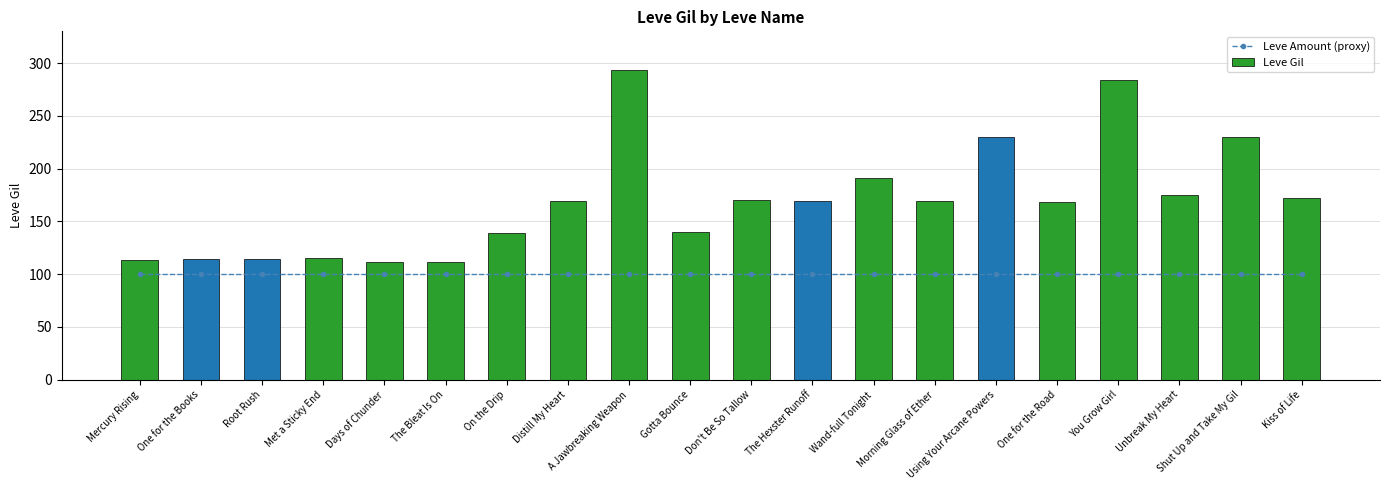

What are all the series names shown in the legend?

Leve Amount (proxy), Leve Gil